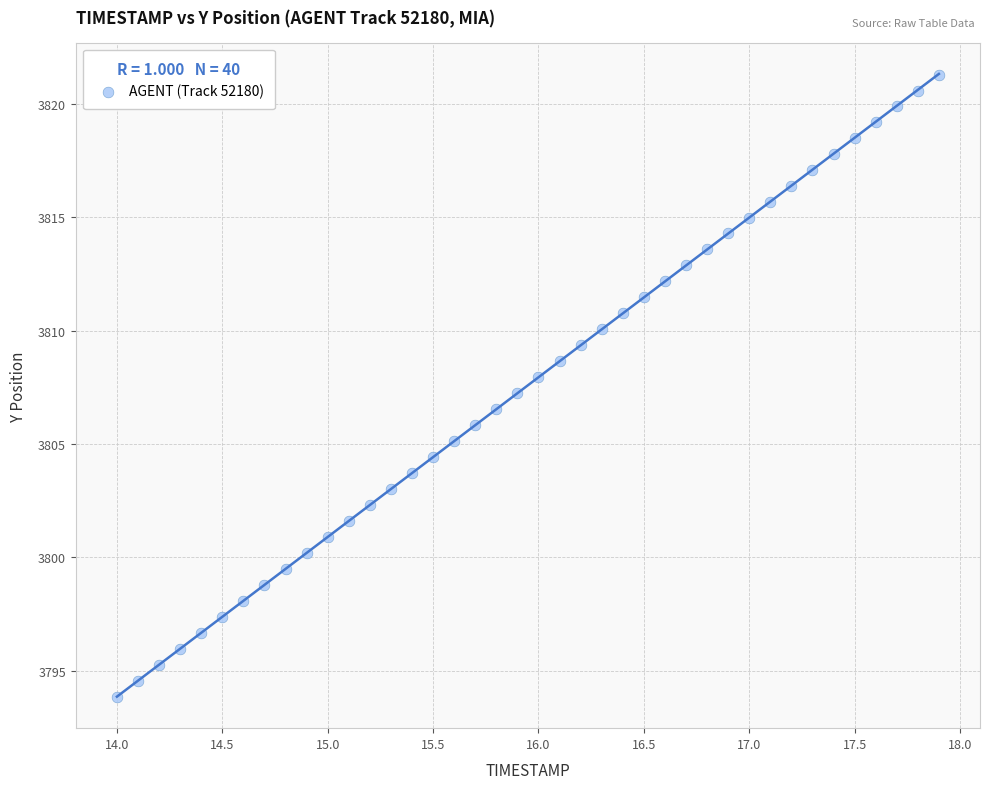

What is the range of X values (max minus min)?

3.9